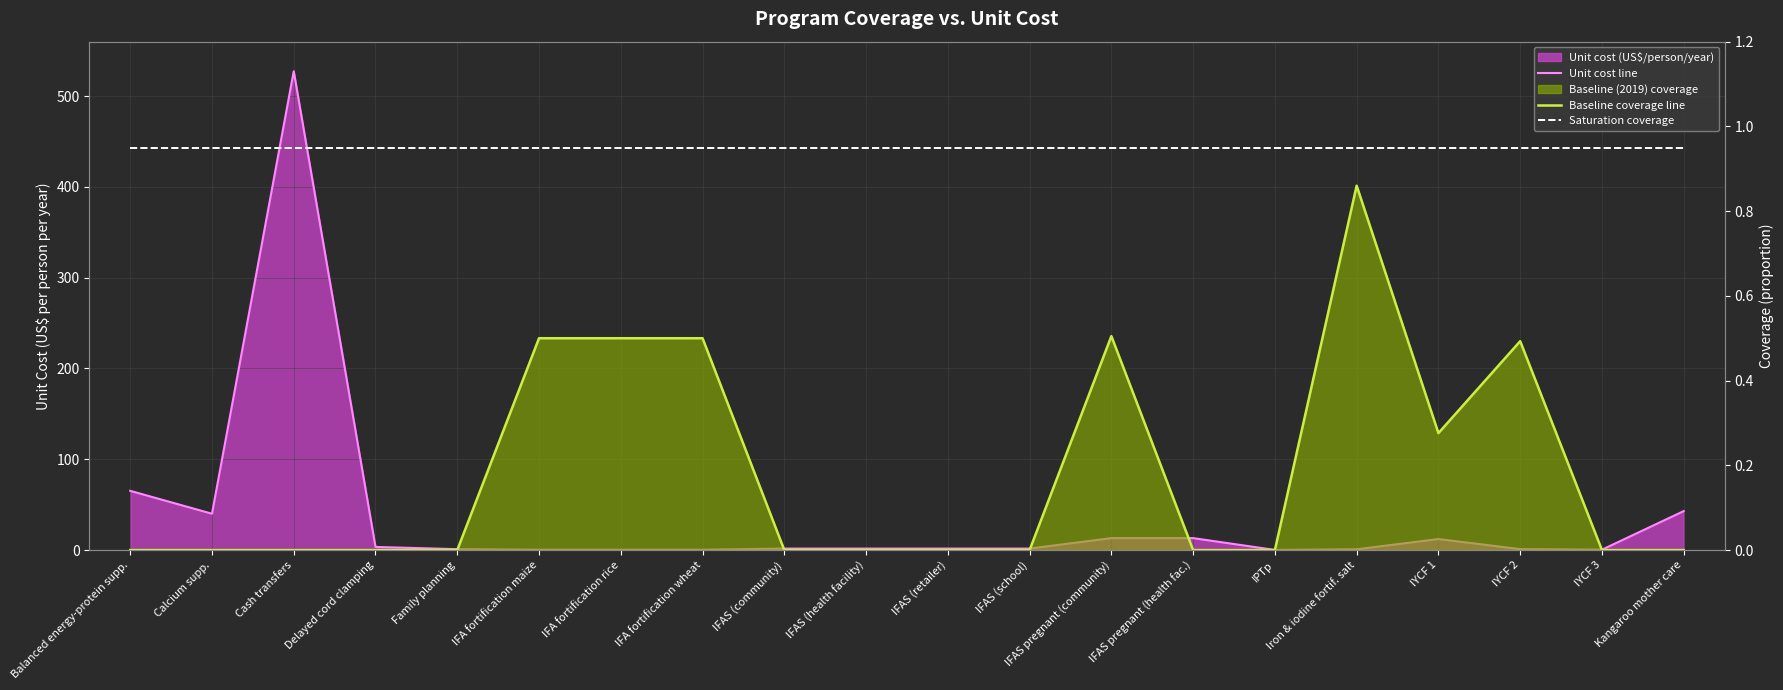

What is the spread (max minus min) of values at IFA fortification wheat?

0.6